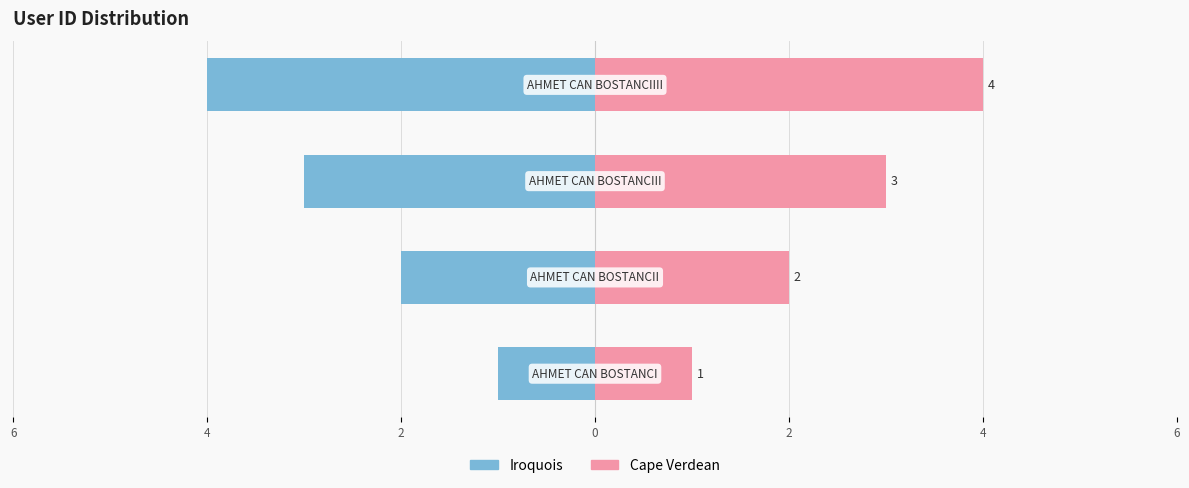

How many bars are there in total?

8